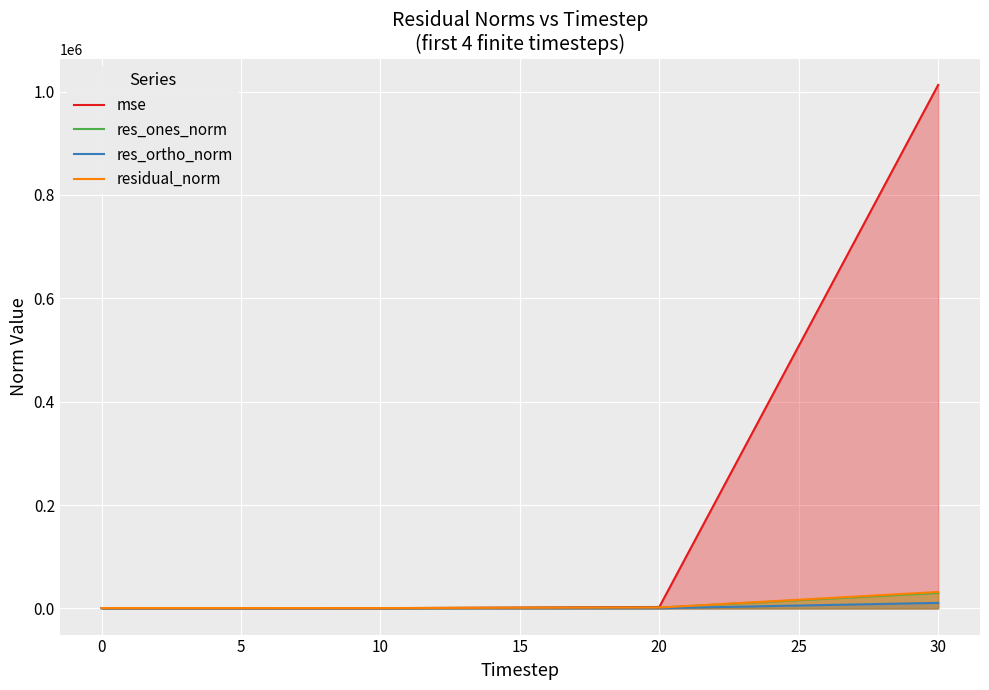

What are all the series names shown in the legend?

mse, res_ones_norm, res_ortho_norm, residual_norm